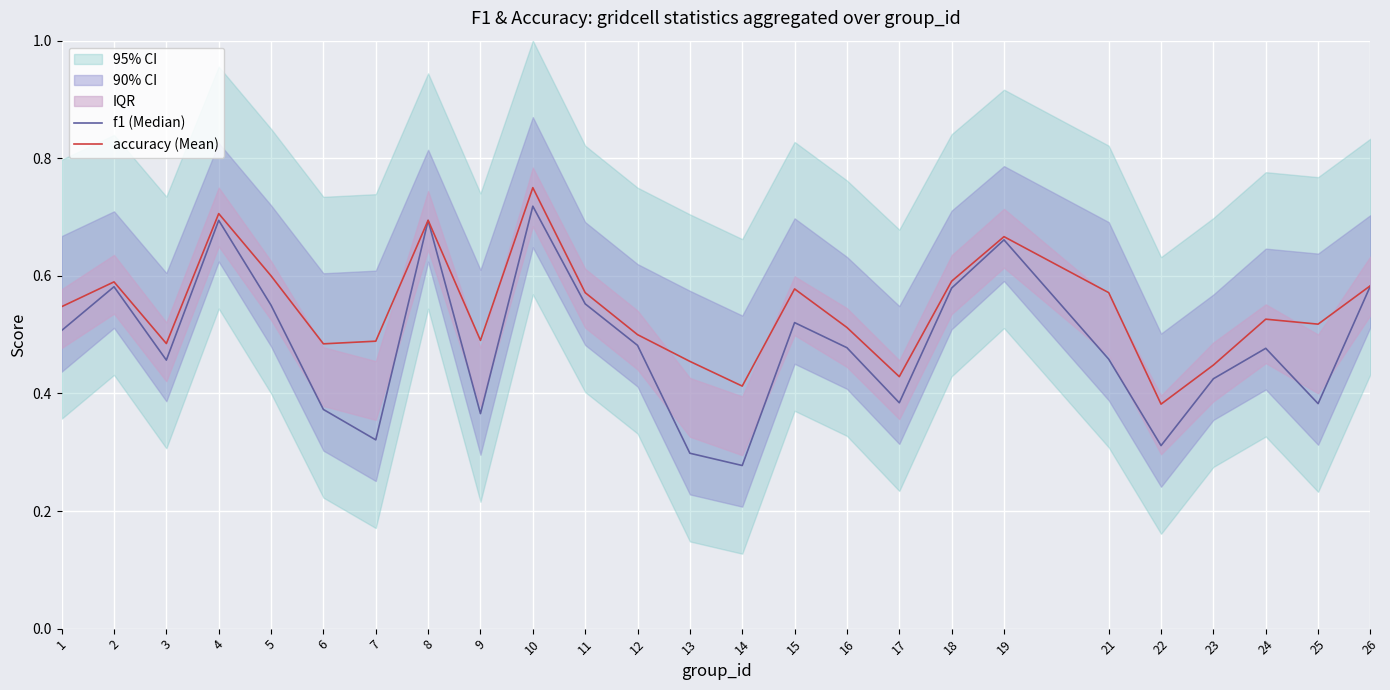

Is the value of accuracy (Mean) at 7 greater than the value of f1 (Median) at 7?

Yes